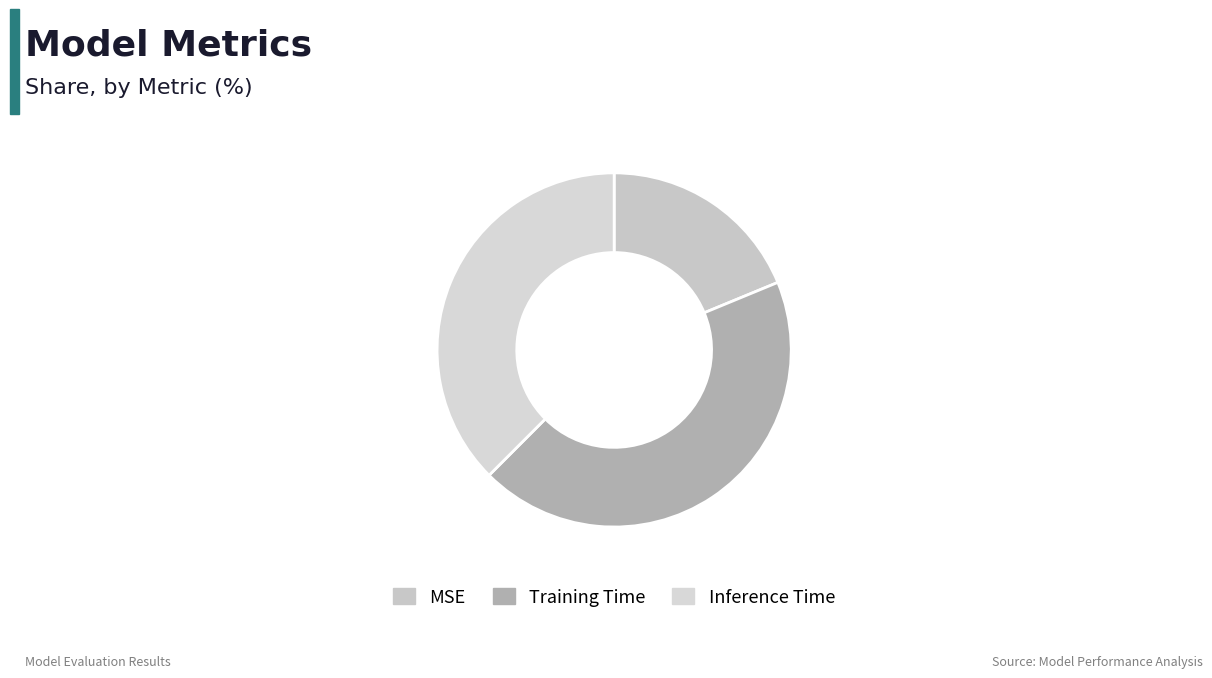

How many segments does this pie chart have?

3